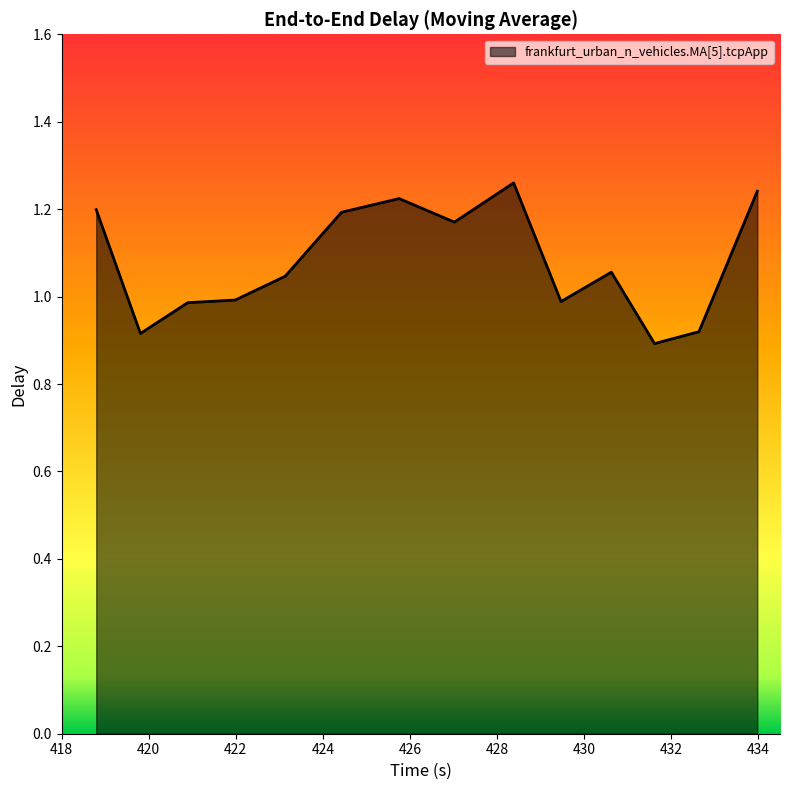

Does the chart display data point markers on the line(s)?

No